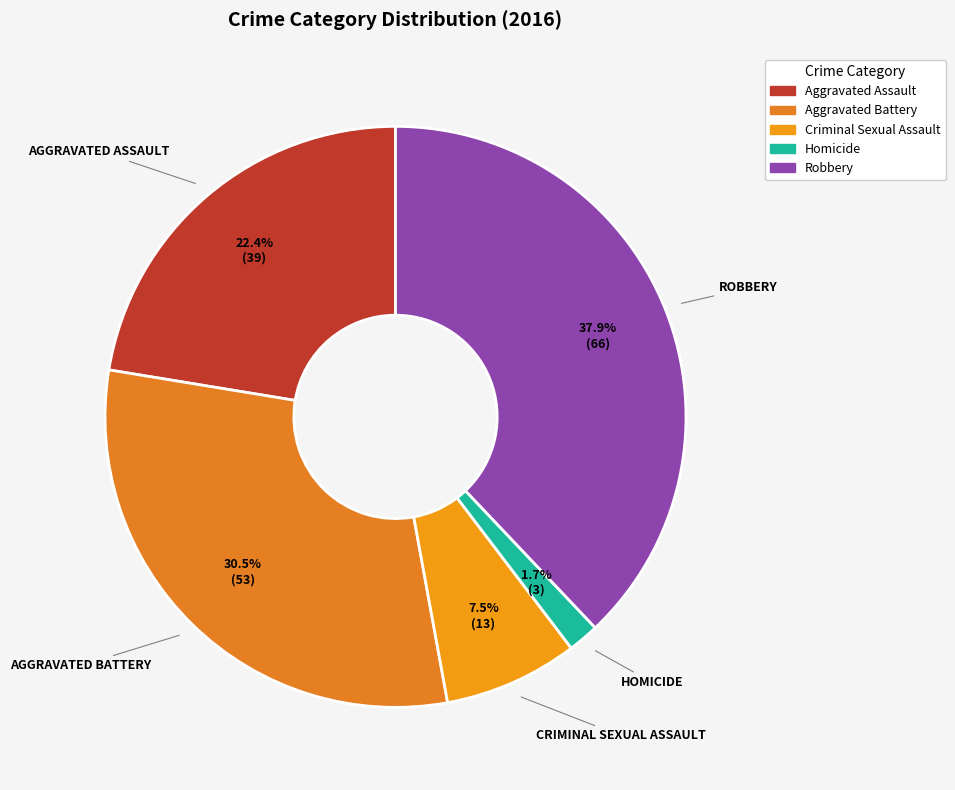

Which slice is the largest?

Robbery